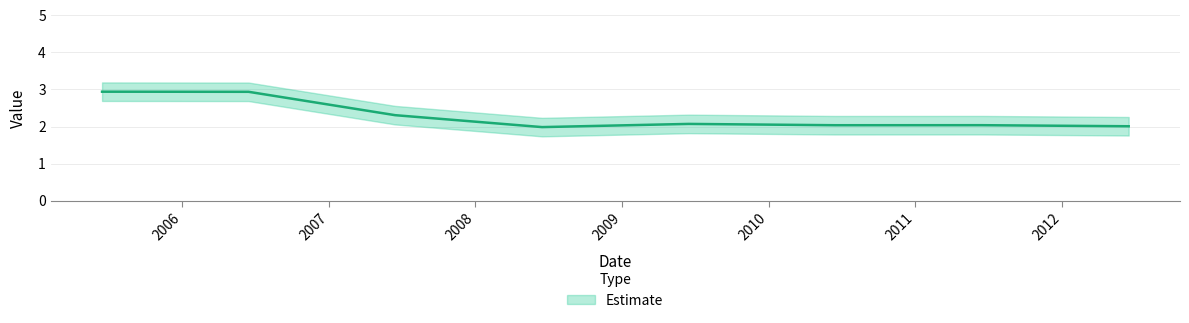

Rank the categories by value from highest to lowest.

2005-06-15, 2006-06-15, 2007-06-15, 2009-06-15, 2011-06-15, 2010-06-15, 2012-06-15, 2008-06-15